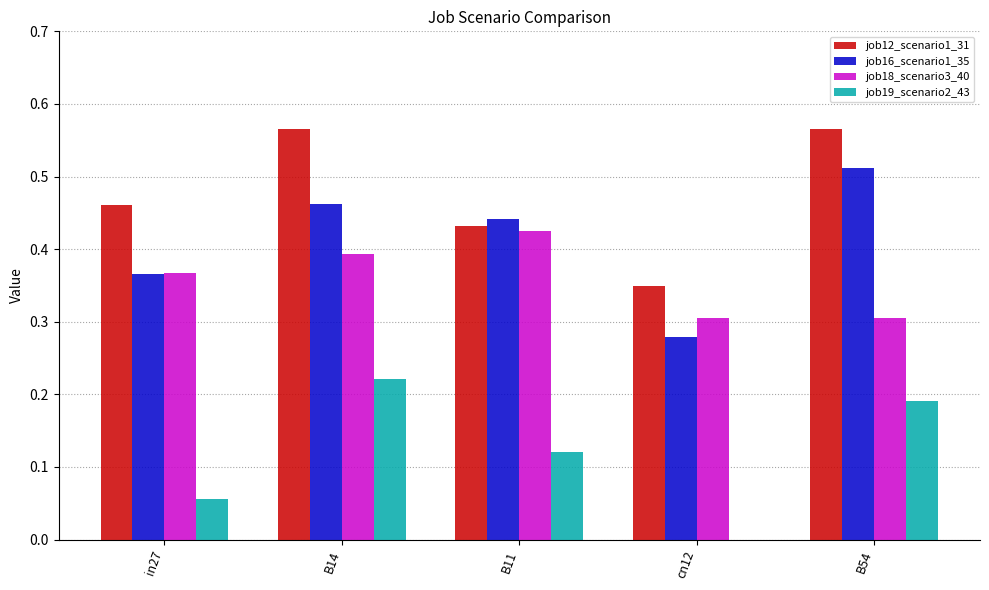

At which label does job19_scenario2_43 reach its peak?

B14